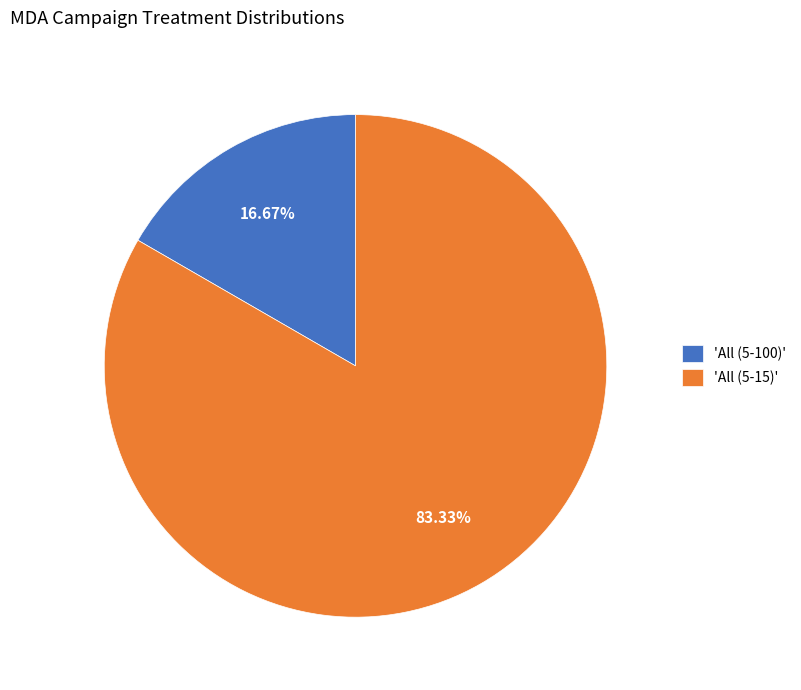

Rank the categories by value from lowest to highest.

'All (5-100)', 'All (5-15)'